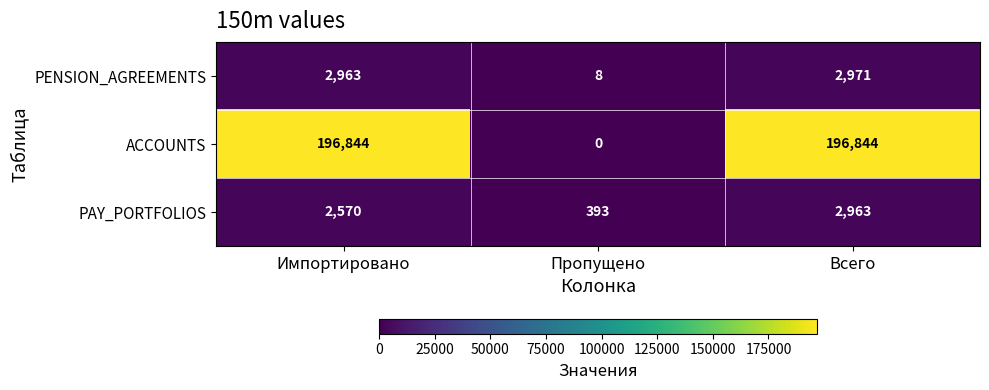

True or false: ACCOUNTS has a value of 0 at Пропущено.

True